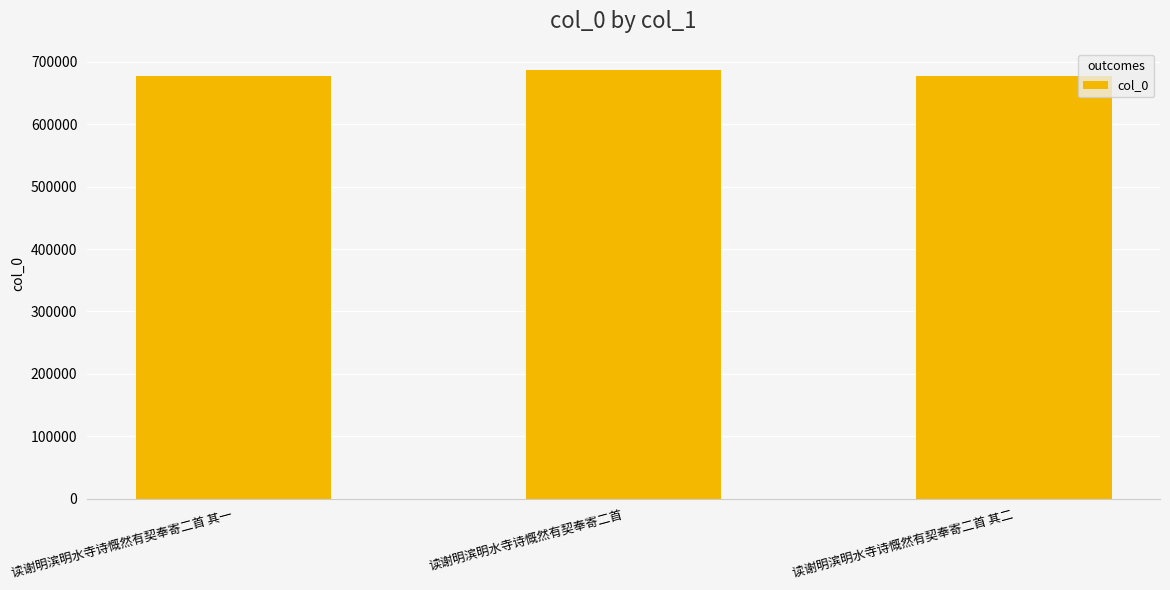

What is the difference between the values at 读谢明滨明水寺诗慨然有契奉寄二首 其二 and 读谢明滨明水寺诗慨然有契奉寄二首 其一?

1